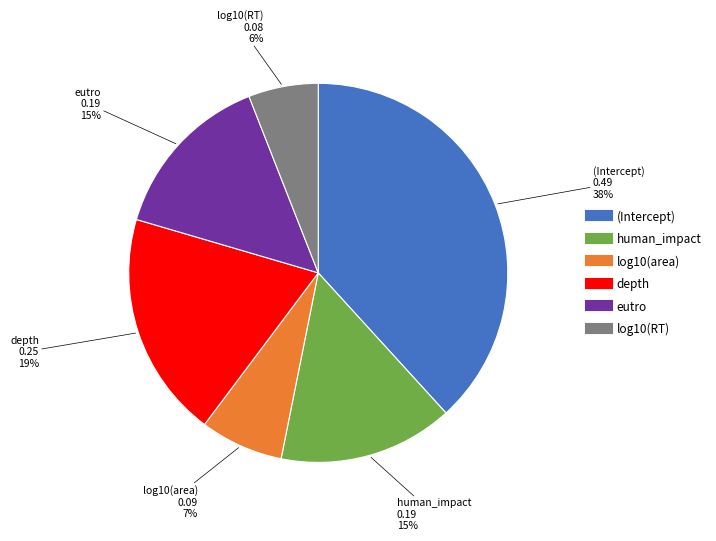

Is there any slice that represents more than half of the pie?

No